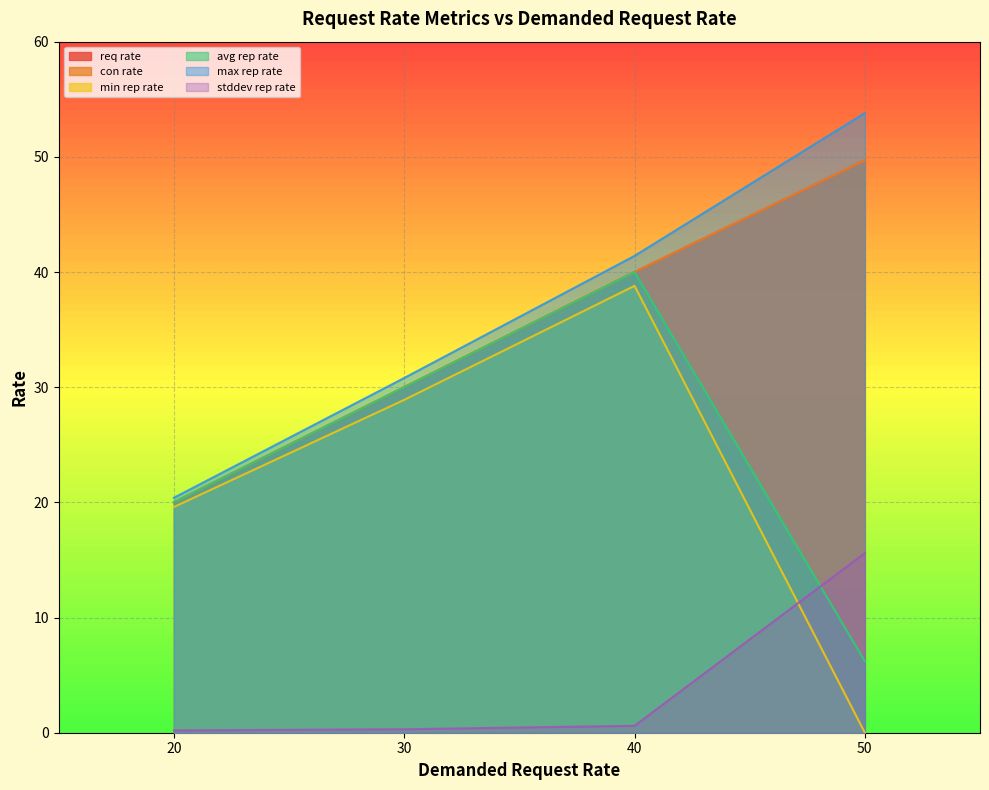

Which series has the largest total across all categories?

max_rep_rate_wsmt2m.elasticbeanstalk.com